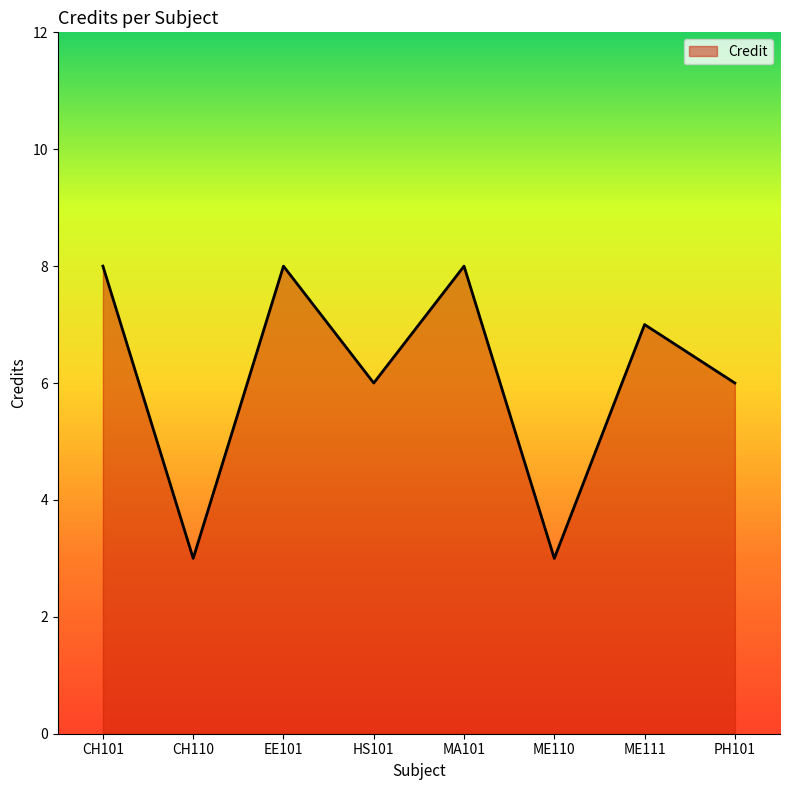

Is it true that the value at CH110 is 3?

True